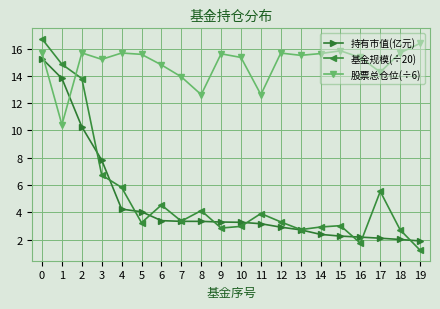

How many data points in 持有市值(亿元) are above 3?

12